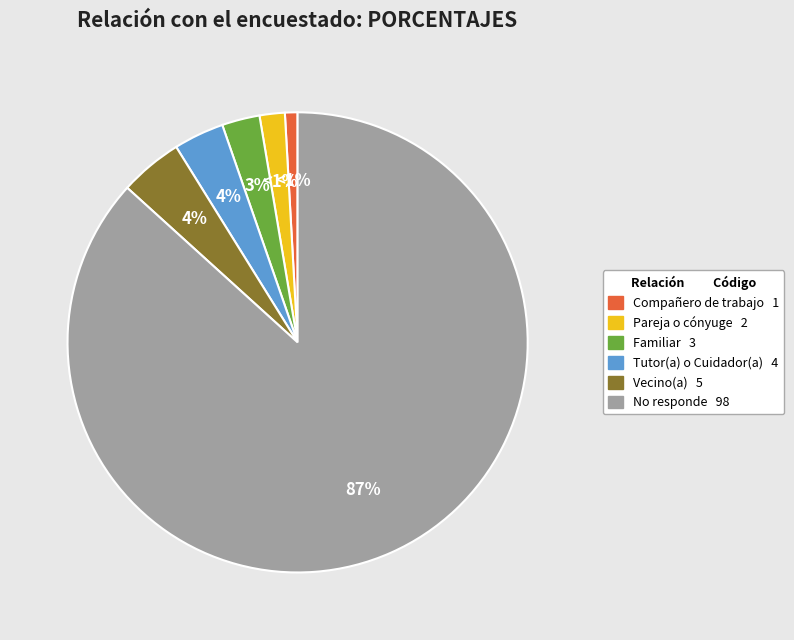

To the nearest percent, what is the combined percentage of No responde and Familiar?

89%